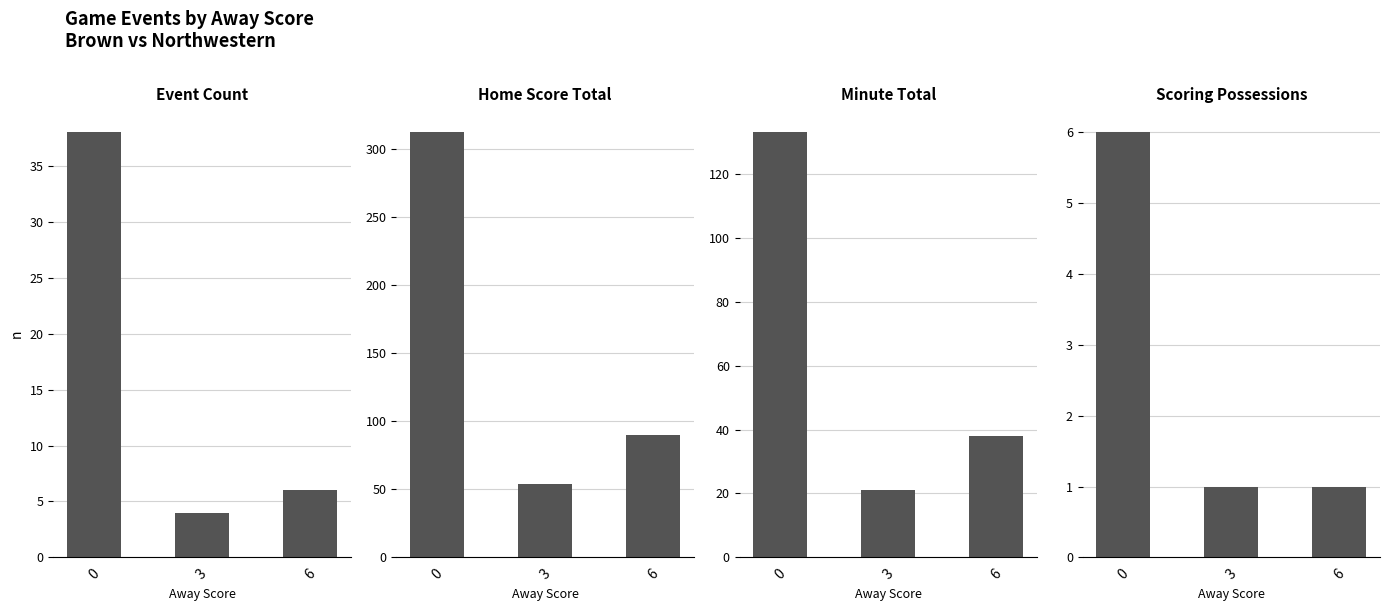

What is the difference between the maximum and second lowest values in the Event Count series?

32